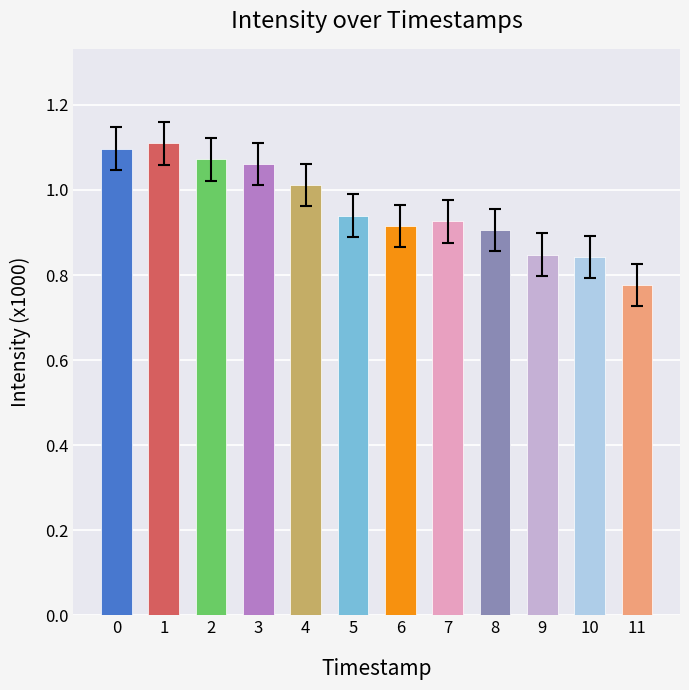

The value at 3 is 1.1. True or false?

True